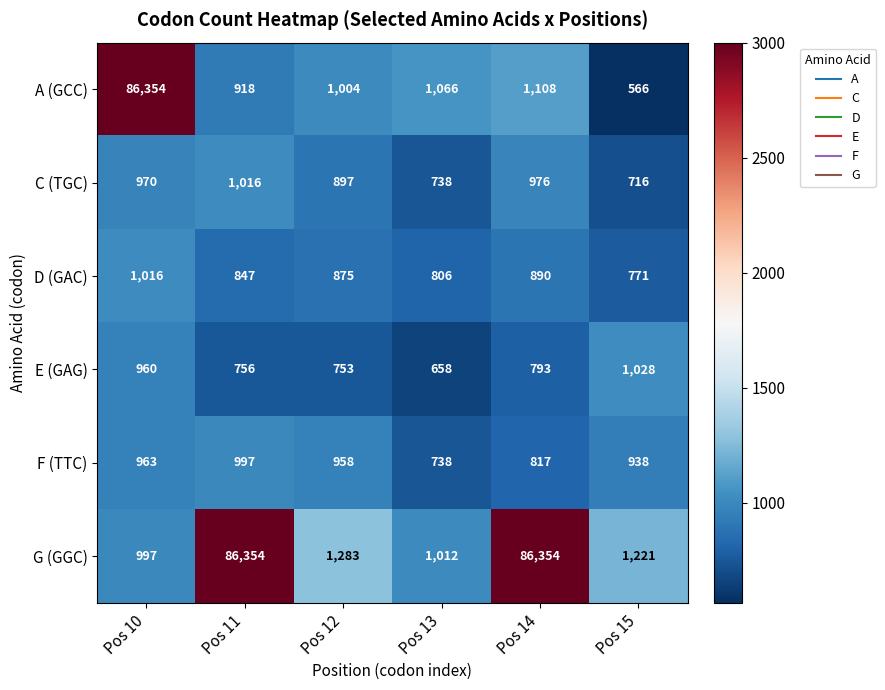

What is the smallest value displayed?

566